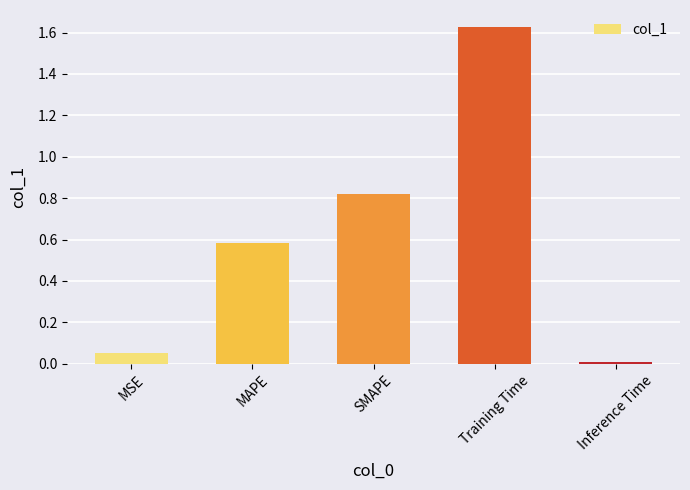

What is the label of the 4th bar from the left?

Training Time